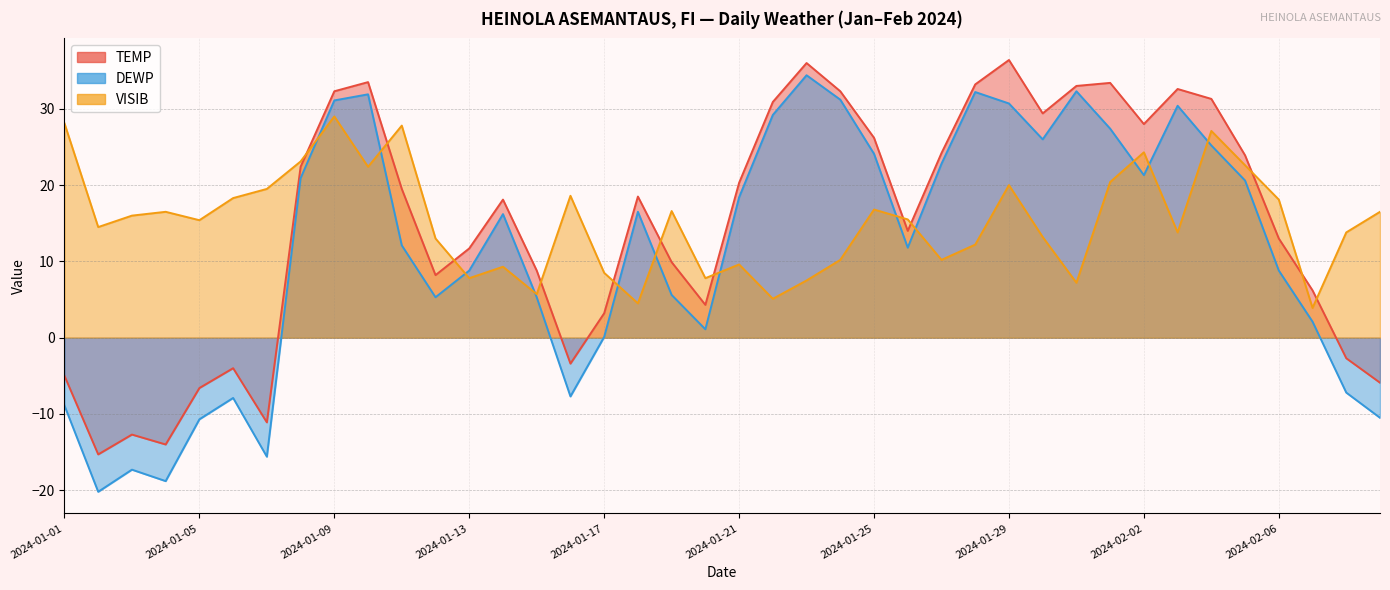

Reading right to left, what are all the values shown in this chart?

TEMP: 2024-02-09=-5.9	2024-02-08=-2.7	2024-02-07=6.2	2024-02-06=13.0	2024-02-05=23.9	2024-02-04=31.3	2024-02-03=32.6	2024-02-02=28.0	2024-02-01=33.4	2024-01-31=33.0	2024-01-30=29.4	2024-01-29=36.4	2024-01-28=33.2	2024-01-27=24.2	2024-01-26=14.0	2024-01-25=26.2	2024-01-24=32.3	2024-01-23=36.0	2024-01-22=30.9	2024-01-21=20.3	2024-01-20=4.3	2024-01-19=9.9	2024-01-18=18.5	2024-01-17=3.2	2024-01-16=-3.4	2024-01-15=8.8	2024-01-14=18.1	2024-01-13=11.7	2024-01-12=8.2	2024-01-11=19.5	2024-01-10=33.5	2024-01-09=32.3	2024-01-08=22.4	2024-01-07=-11.1	2024-01-06=-4.0	2024-01-05=-6.6	2024-01-04=-14.0	2024-01-03=-12.7	2024-01-02=-15.3	2024-01-01=-5.0
DEWP: 2024-02-09=-10.5	2024-02-08=-7.2	2024-02-07=2.1	2024-02-06=8.8	2024-02-05=20.6	2024-02-04=25.2	2024-02-03=30.4	2024-02-02=21.3	2024-02-01=27.4	2024-01-31=32.3	2024-01-30=26.0	2024-01-29=30.7	2024-01-28=32.2	2024-01-27=22.8	2024-01-26=11.8	2024-01-25=24.1	2024-01-24=31.2	2024-01-23=34.4	2024-01-22=29.2	2024-01-21=18.4	2024-01-20=1.1	2024-01-19=5.6	2024-01-18=16.5	2024-01-17=0.1	2024-01-16=-7.7	2024-01-15=5.3	2024-01-14=16.2	2024-01-13=8.8	2024-01-12=5.3	2024-01-11=12.1	2024-01-10=31.9	2024-01-09=31.1	2024-01-08=20.9	2024-01-07=-15.6	2024-01-06=-7.9	2024-01-05=-10.7	2024-01-04=-18.8	2024-01-03=-17.3	2024-01-02=-20.2	2024-01-01=-8.9
VISIB: 2024-02-09=16.5	2024-02-08=13.8	2024-02-07=3.9	2024-02-06=18.1	2024-02-05=22.6	2024-02-04=27.1	2024-02-03=13.8	2024-02-02=24.3	2024-02-01=20.4	2024-01-31=7.2	2024-01-30=13.2	2024-01-29=20.0	2024-01-28=12.2	2024-01-27=10.2	2024-01-26=15.5	2024-01-25=16.8	2024-01-24=10.2	2024-01-23=7.5	2024-01-22=5.1	2024-01-21=9.6	2024-01-20=7.8	2024-01-19=16.6	2024-01-18=4.5	2024-01-17=8.5	2024-01-16=18.6	2024-01-15=5.7	2024-01-14=9.3	2024-01-13=7.8	2024-01-12=13.0	2024-01-11=27.8	2024-01-10=22.4	2024-01-09=29.0	2024-01-08=23.1	2024-01-07=19.5	2024-01-06=18.3	2024-01-05=15.4	2024-01-04=16.5	2024-01-03=16.0	2024-01-02=14.5	2024-01-01=28.1